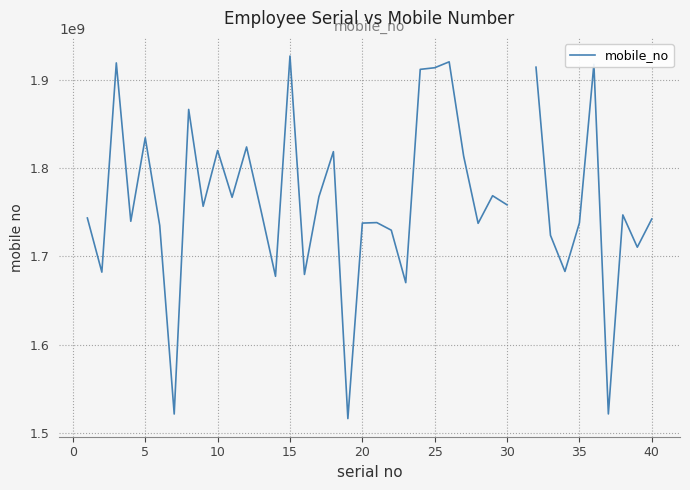

How many points are higher than both their immediate neighbors (excluding endpoints)?

12